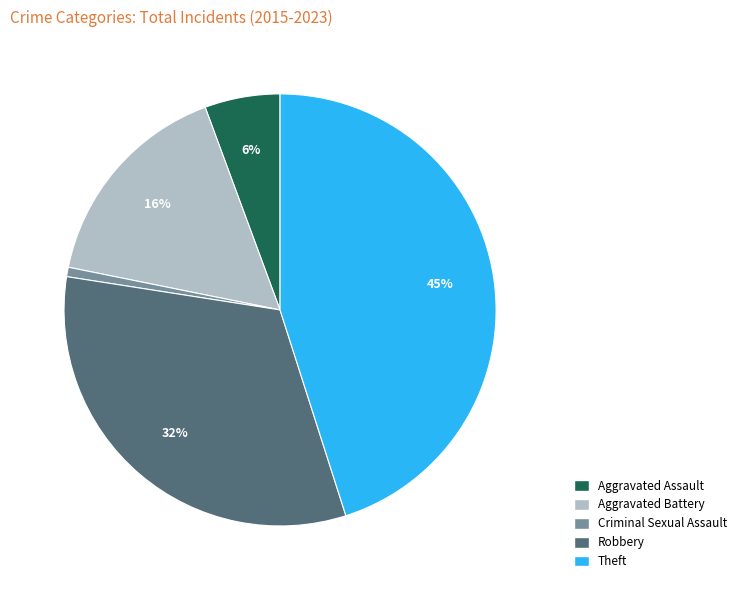

Rank the categories by value from highest to lowest.

Theft, Robbery, Aggravated Battery, Aggravated Assault, Criminal Sexual Assault